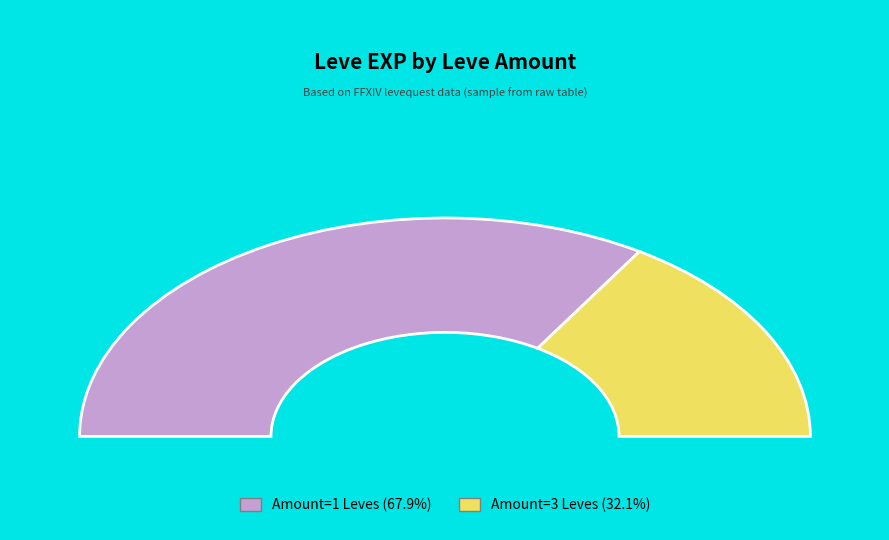

Is it true that 10 is 2% of the pie?

True